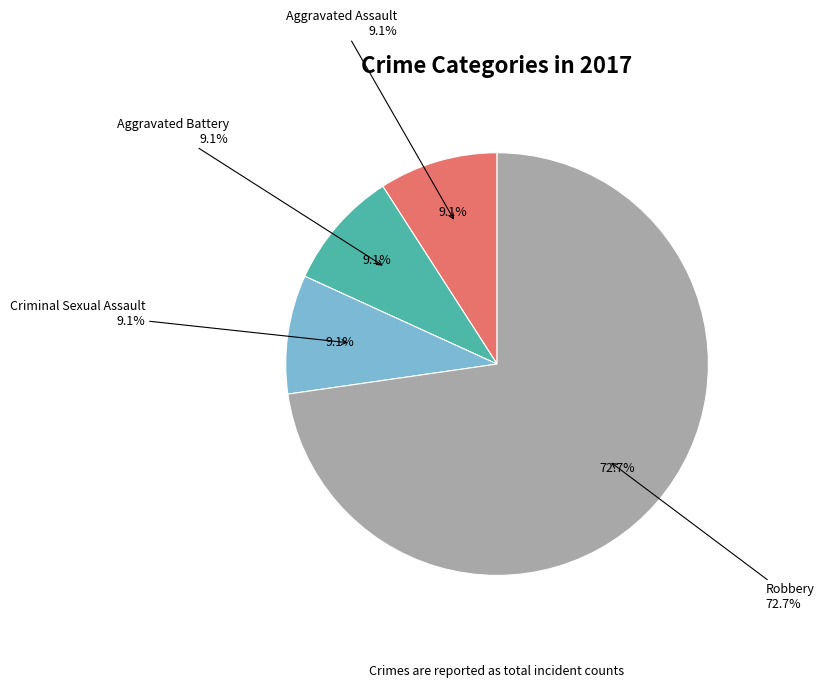

To the nearest percent, what percentage of the pie is Aggravated Assault?

9%